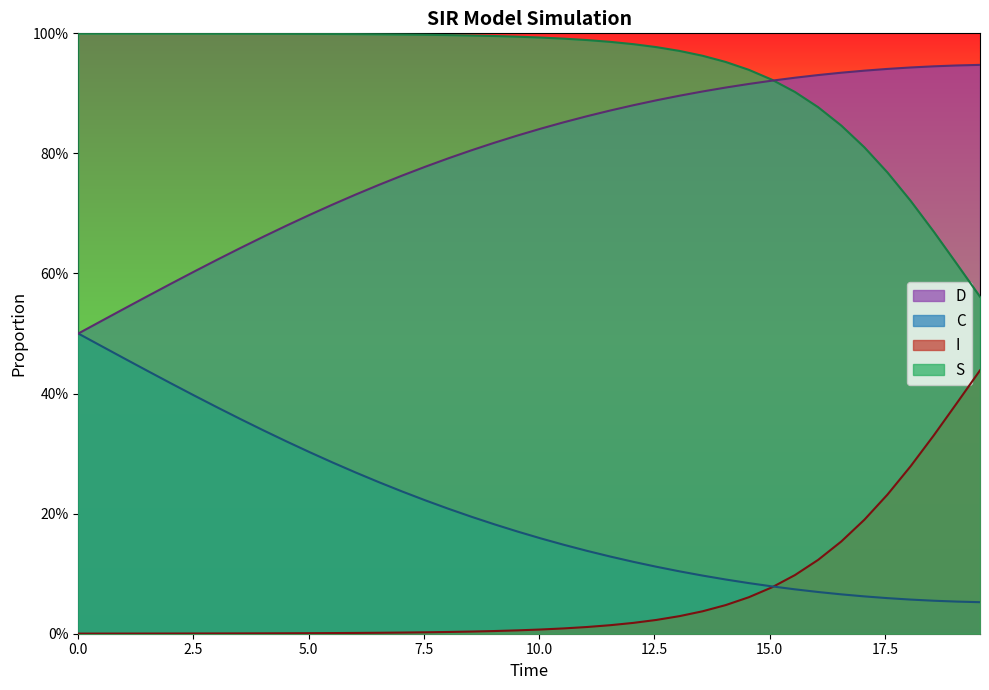

How many lines are shown in the chart?

4